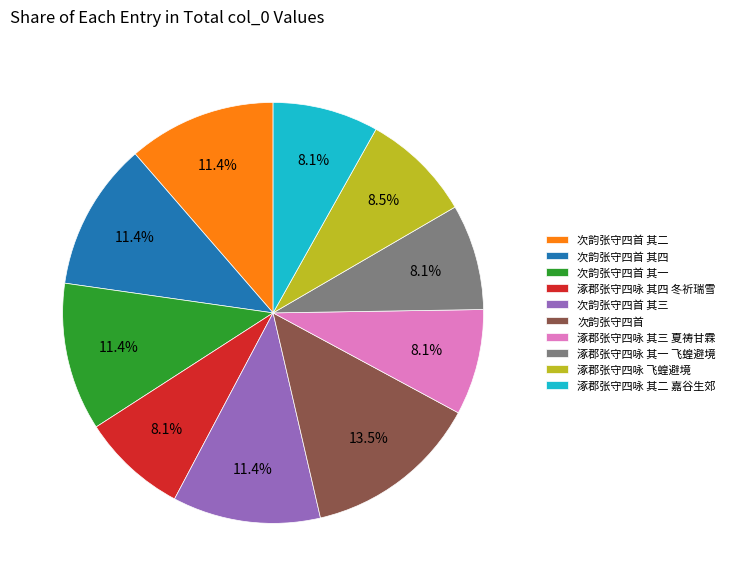

Count the number of slices in the pie.

10